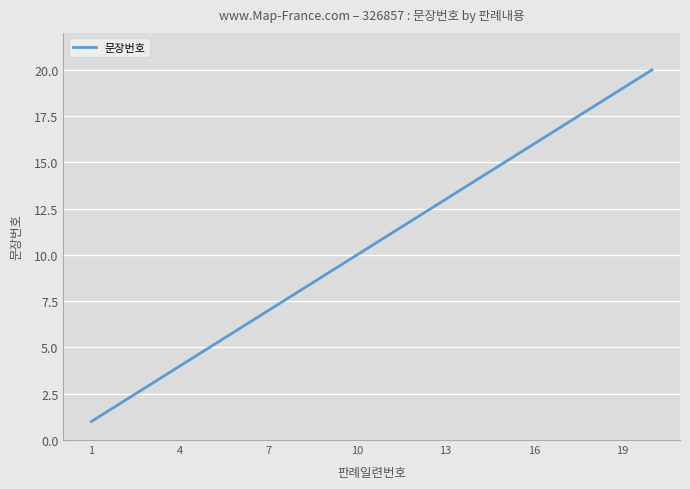

What is the difference between the maximum and minimum values?

19